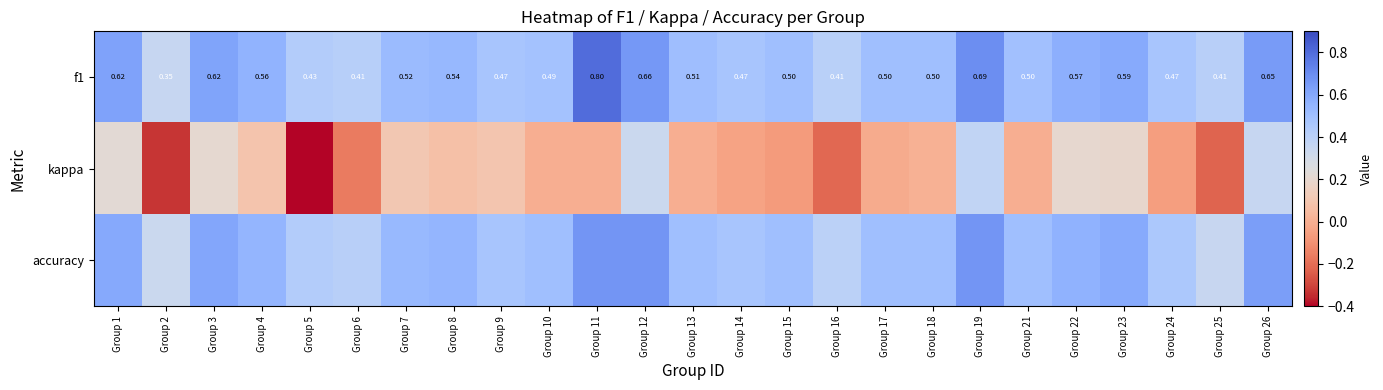

At how many categories does at least one series exceed 0?

25